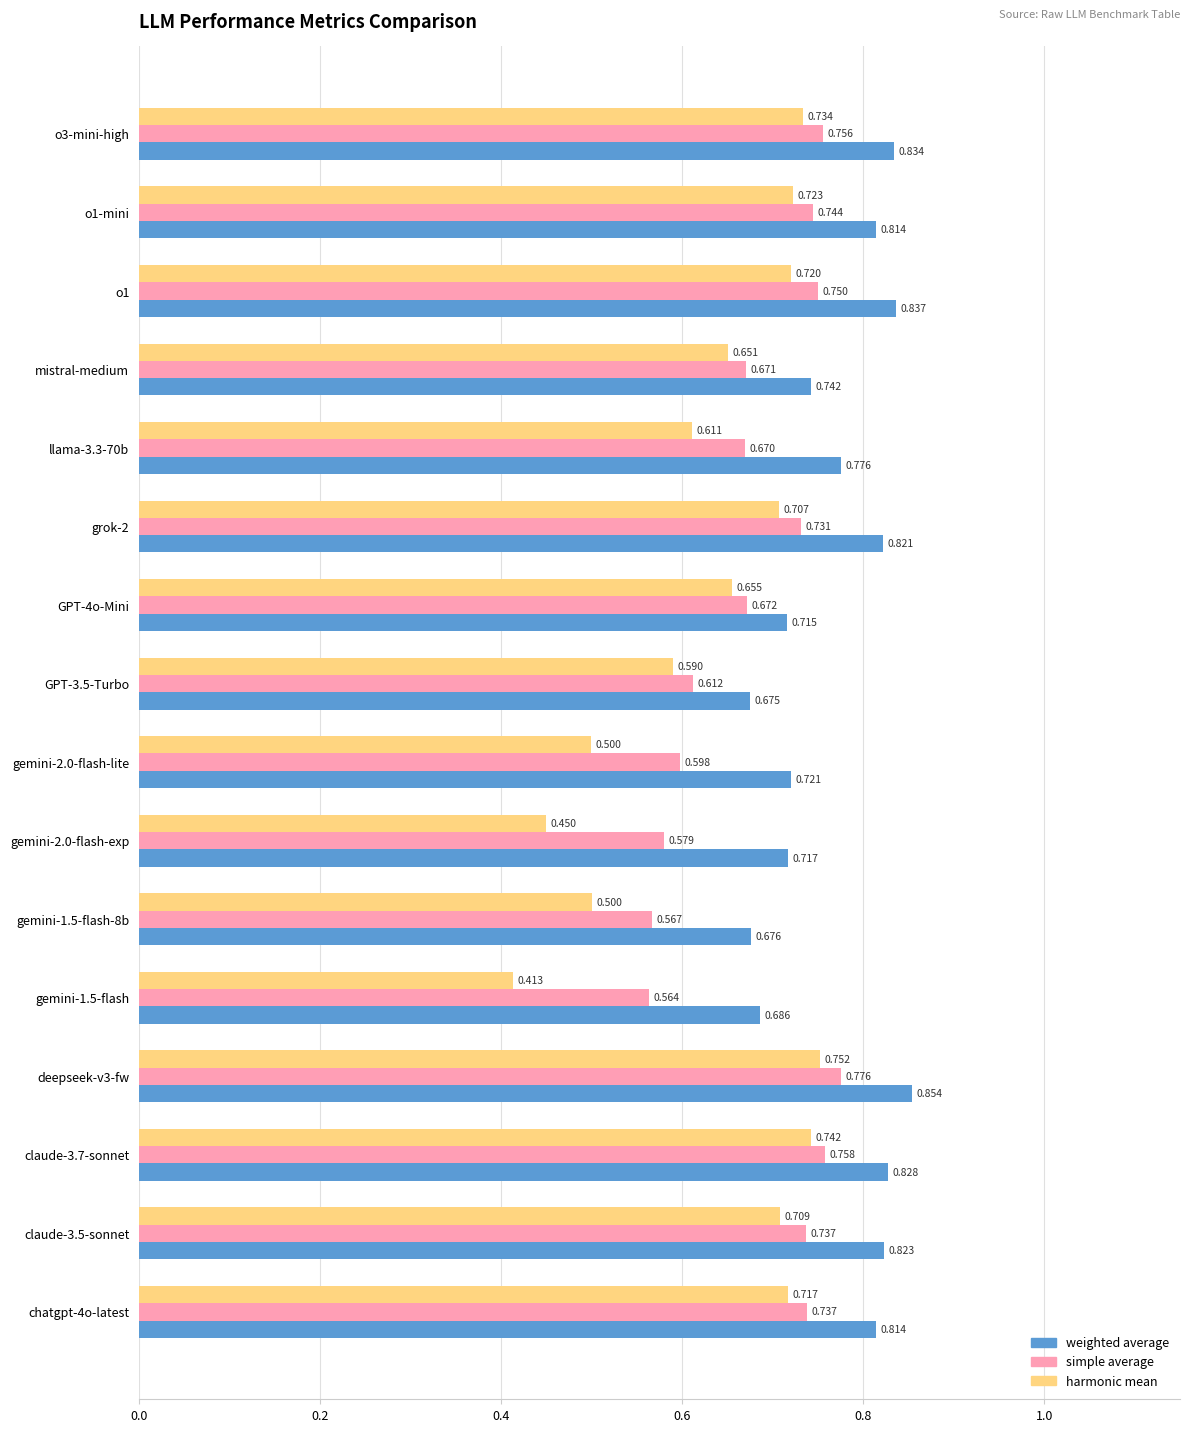

At which category does the chart reach its peak across all series?

deepseek-v3-fw